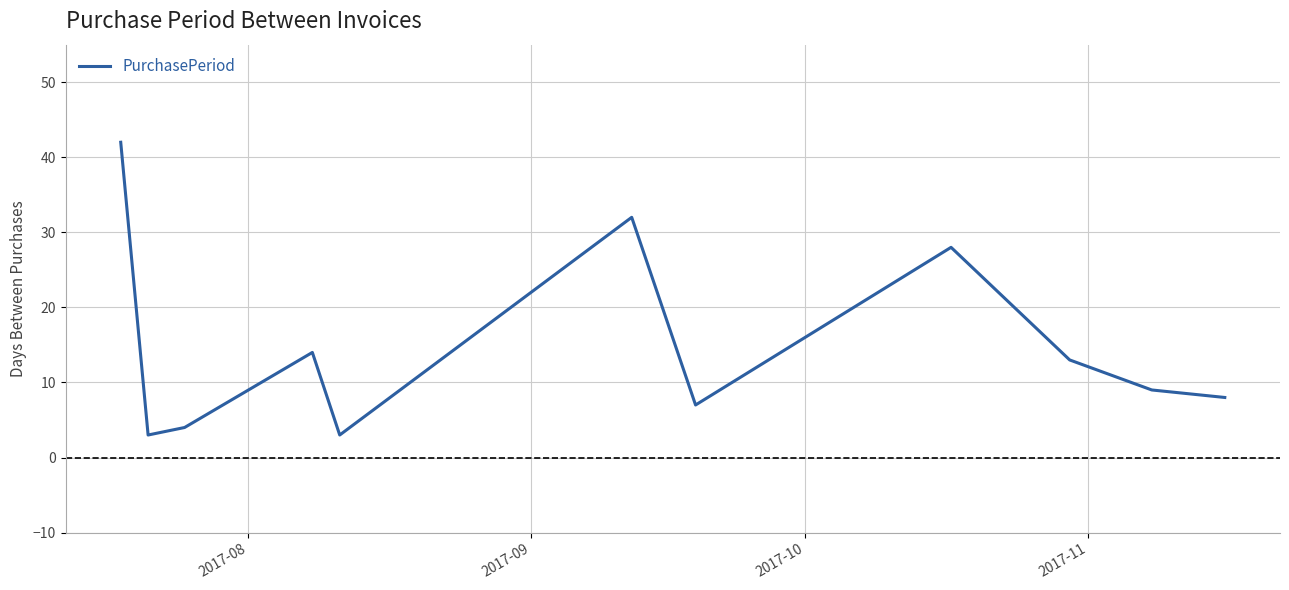

What is the maximum value shown in the chart?

42